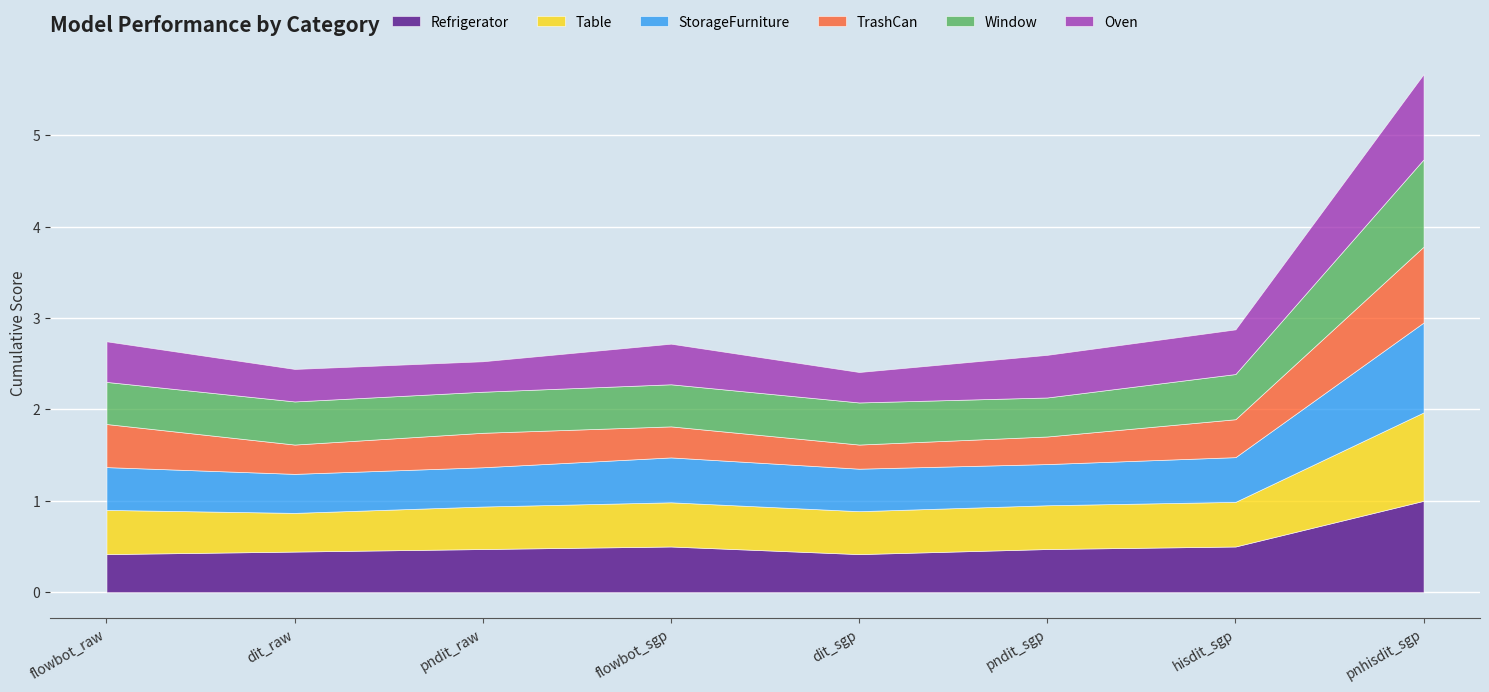

What position from the right is dit_raw?

7